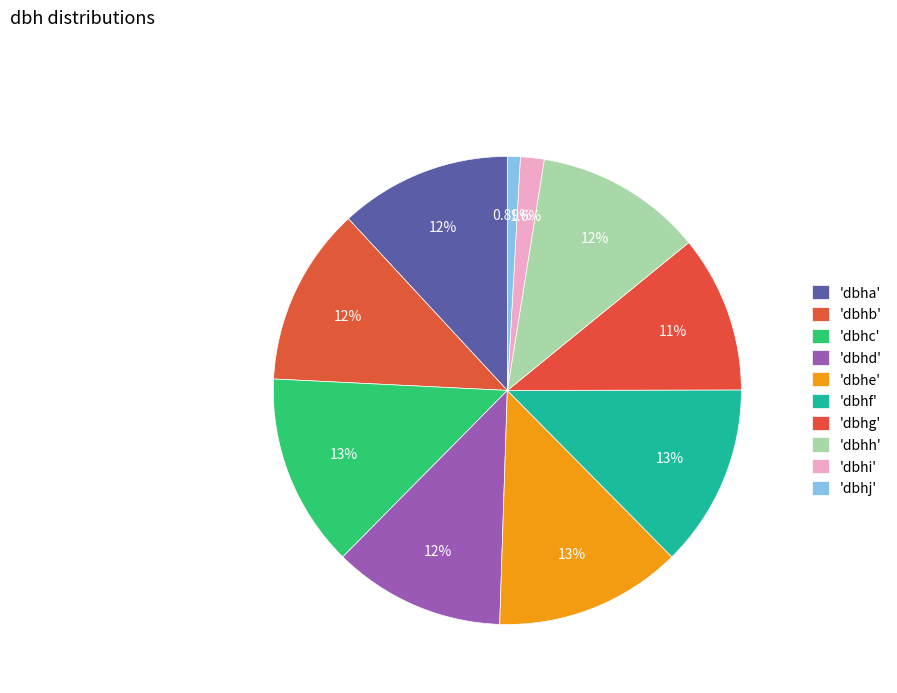

Rank the categories by value from highest to lowest.

dbhc, dbhe, dbhf, dbhb, dbha, dbhd, dbhh, dbhg, dbhi, dbhj